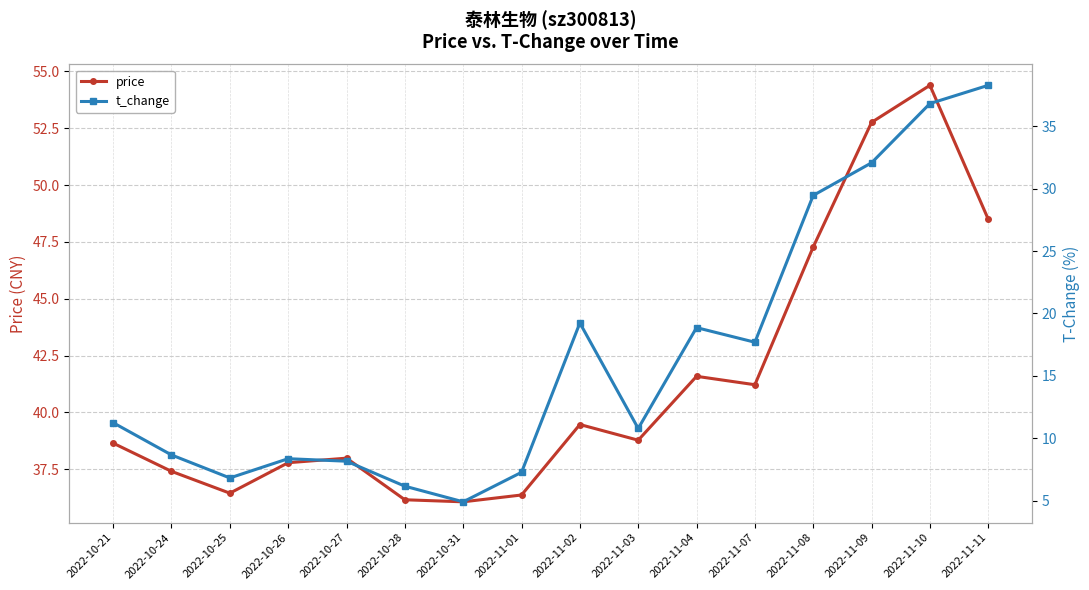

True or false: price and t_change intersect in this chart.

False